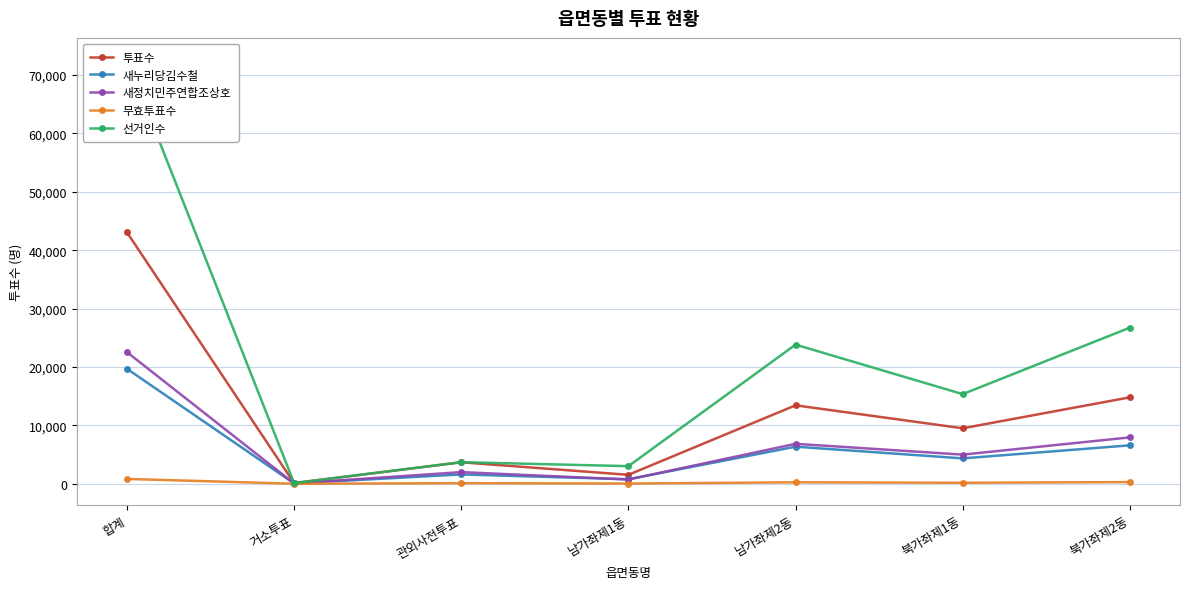

How many data points in 선거인수 are less than 15352?

3